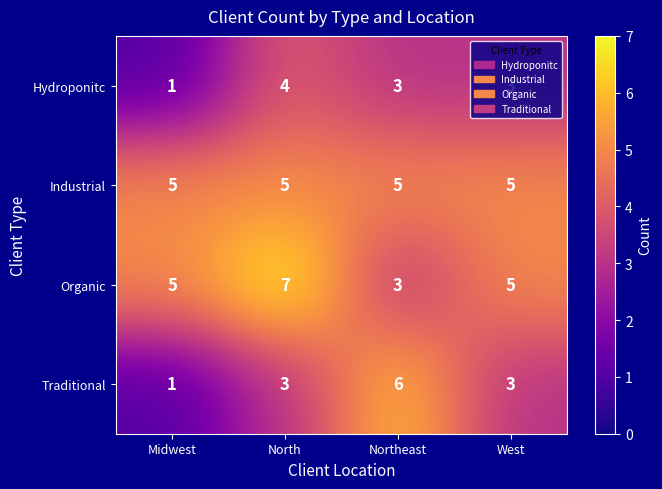

What is the total value across all series at Midwest?

12